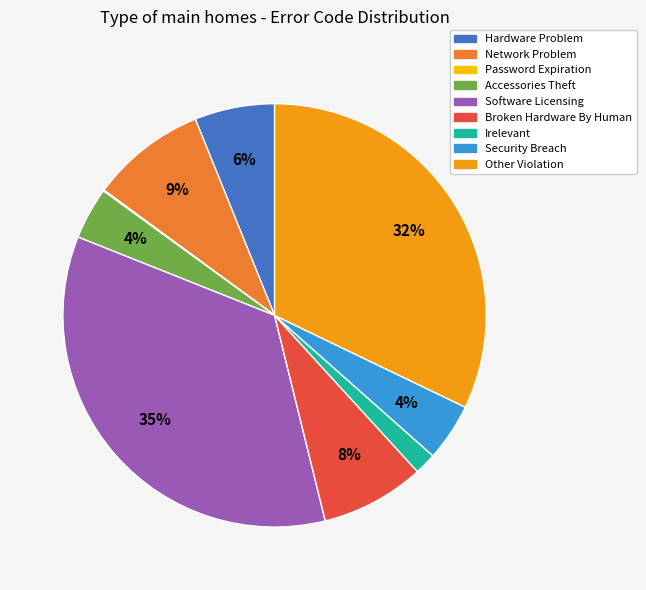

To the nearest percent, what is the average slice percentage?

11%